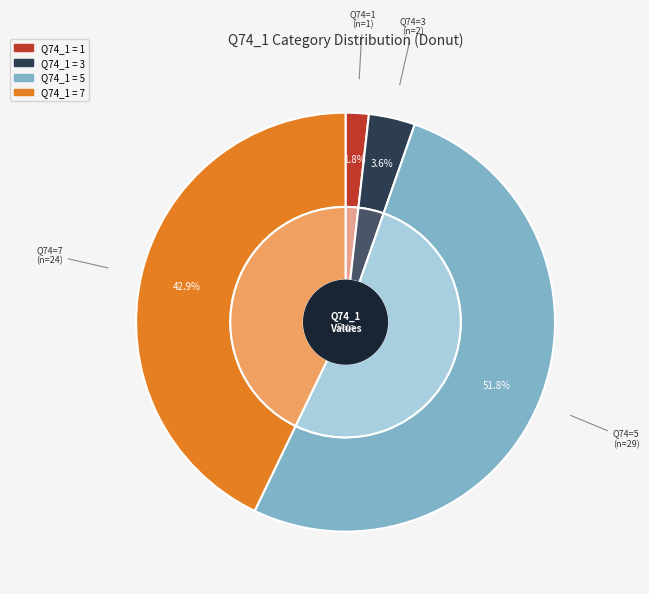

To the nearest percent, what percentage of the pie is 3?

4%